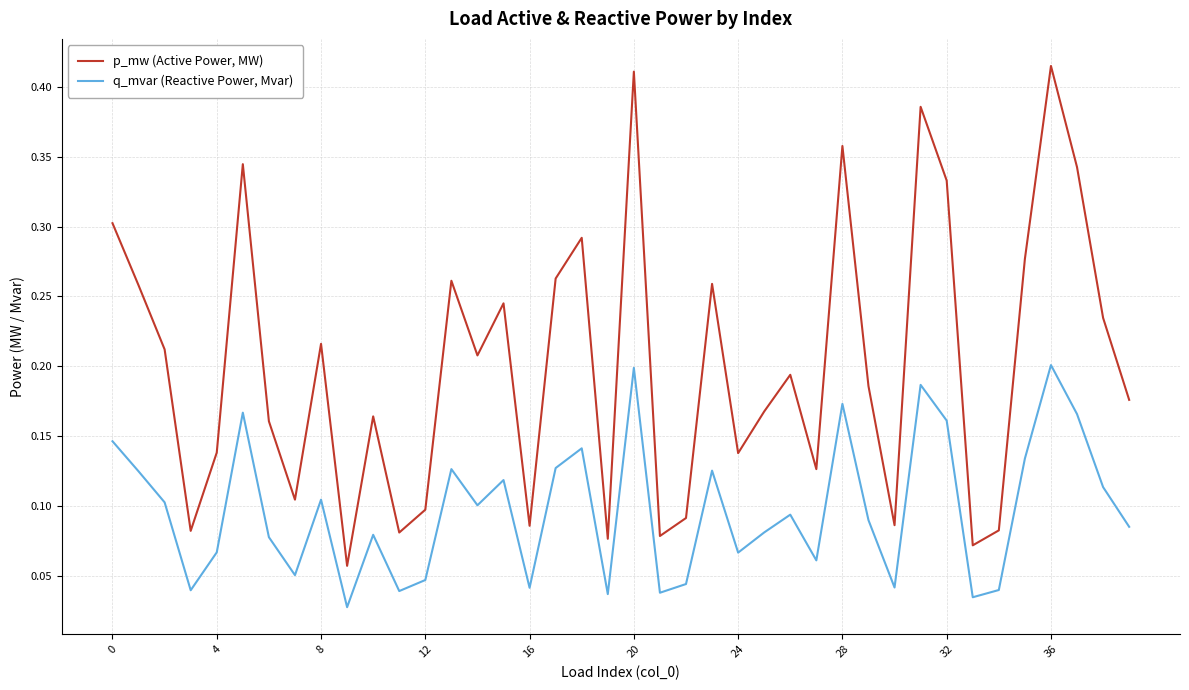

True or false: p_mw (Active Power, MW) and q_mvar (Reactive Power, Mvar) intersect in this chart.

False